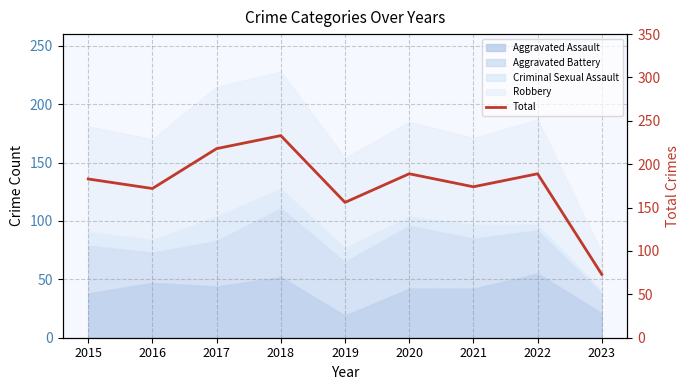

Rank the categories by value from lowest to highest.

2023, 2019, 2016, 2021, 2015, 2020, 2022, 2017, 2018